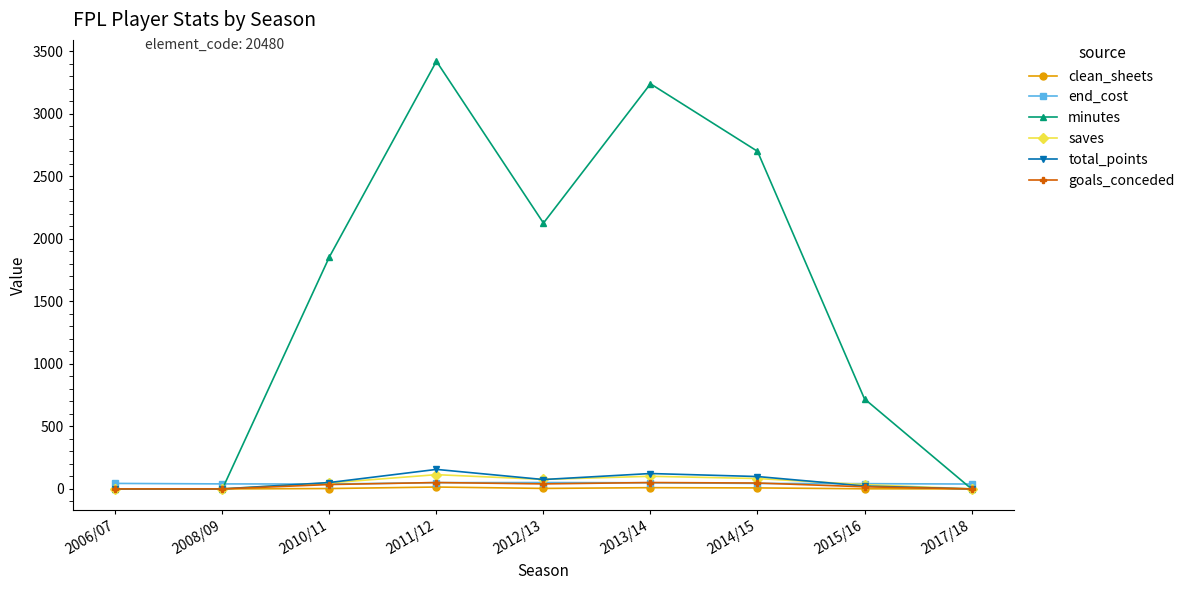

What is the value of the minutes point at the 3rd from the left?

1856